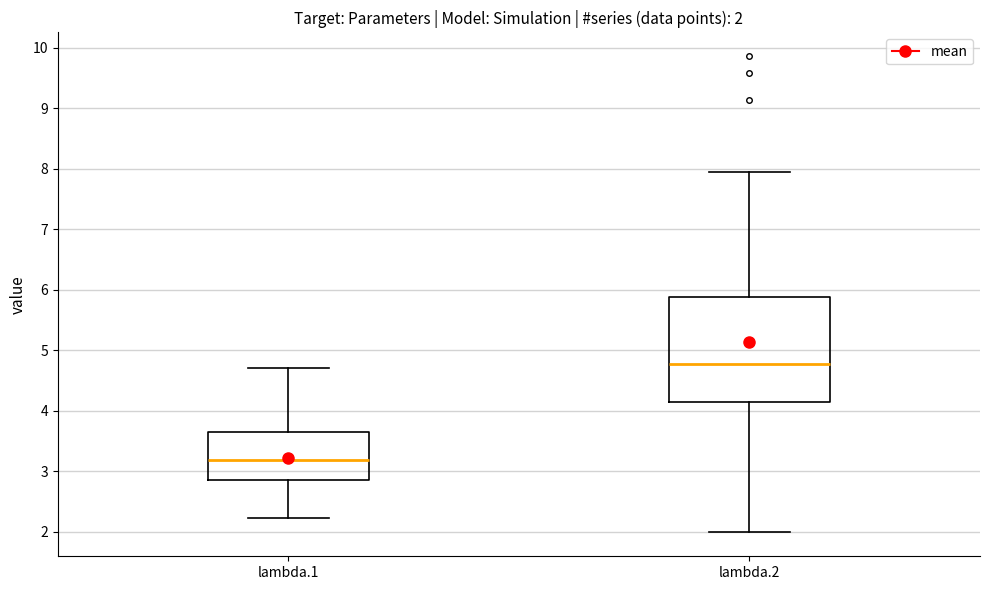

Which box has the lowest median line?

lambda.1